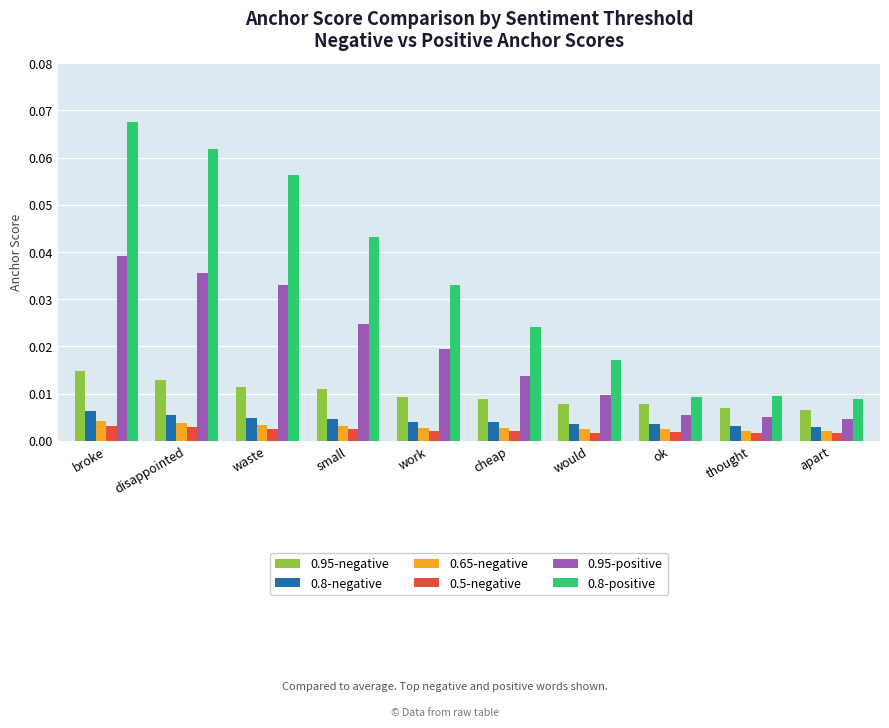

At which category is the sum across all series the highest?

broke